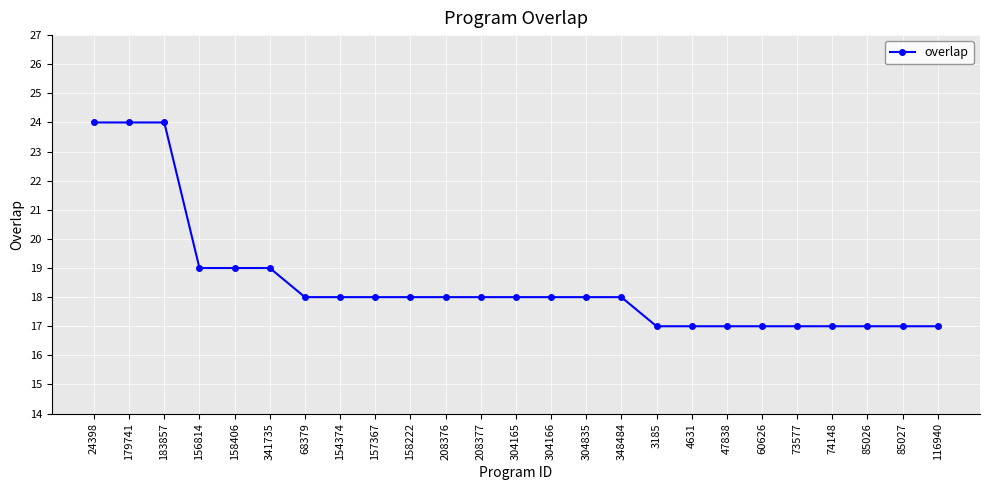

Count the number of categories in the chart.

25